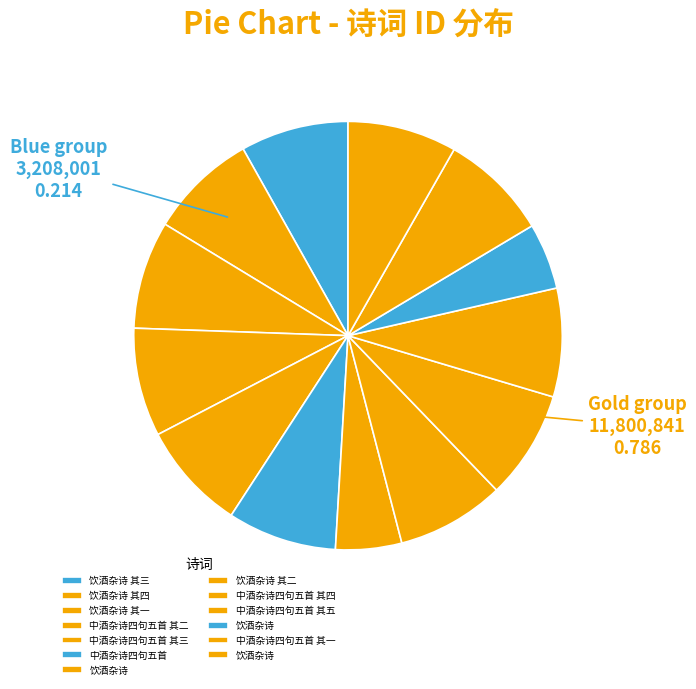

To the nearest percent, what is the average slice percentage?

8%